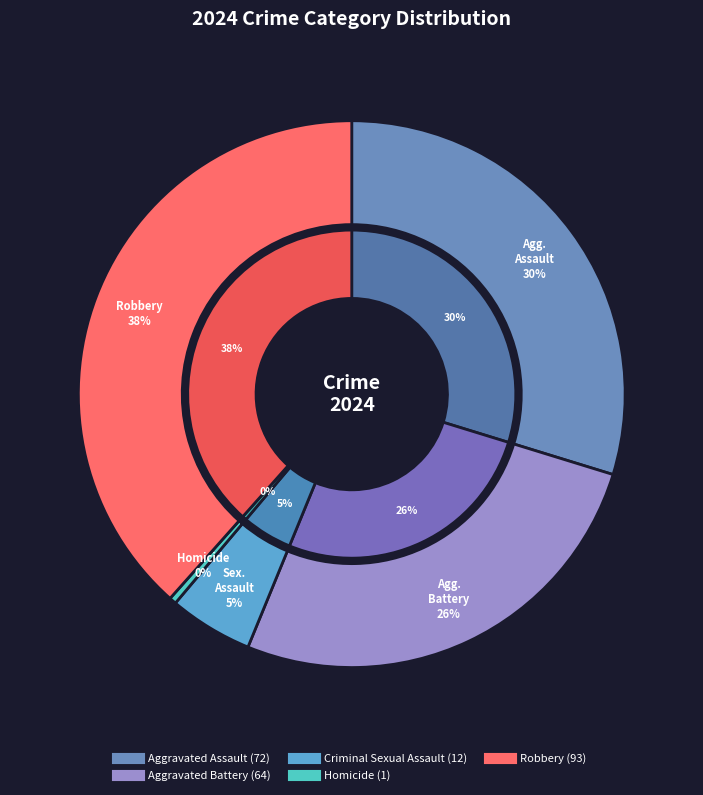

Which slice is the largest?

Robbery